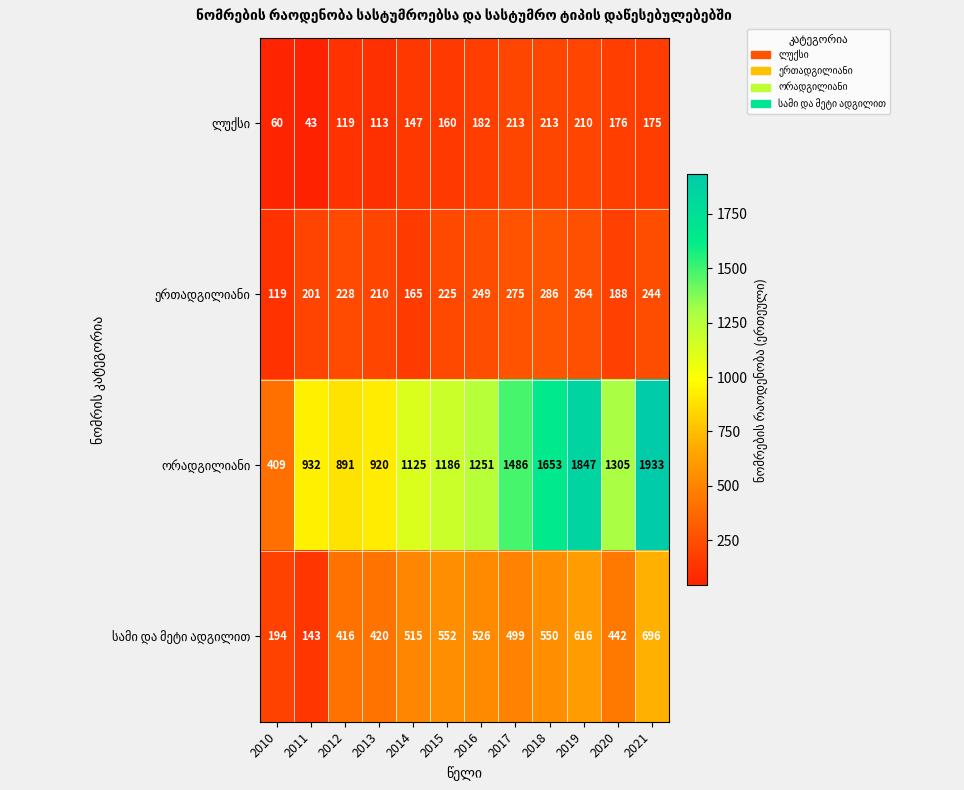

At which category is the sum across all series the highest?

2021